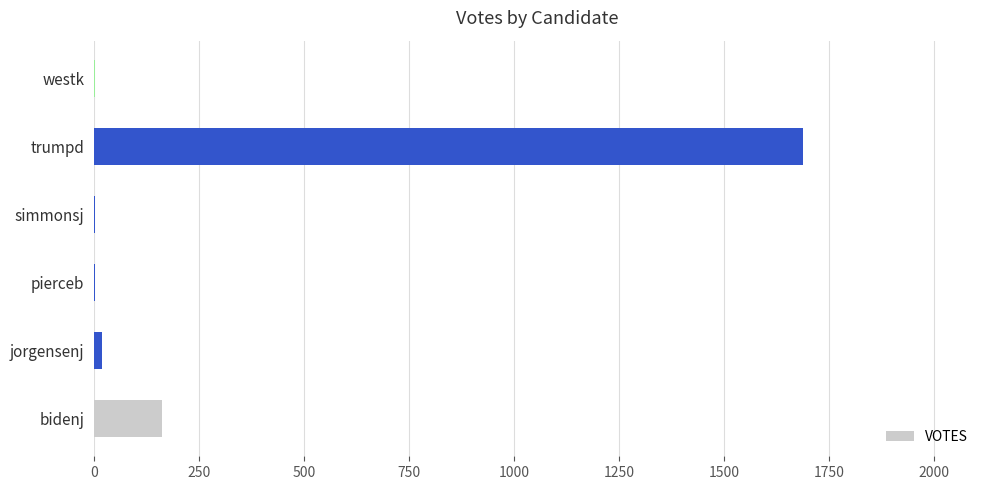

What is the sum of all values?

1873